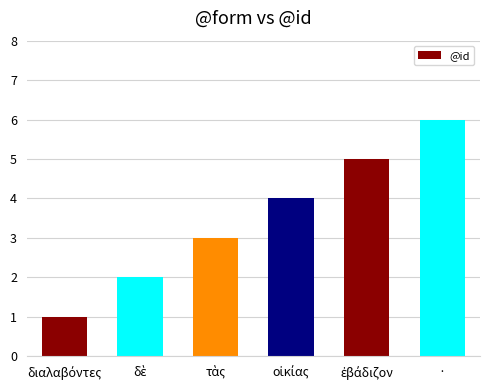

True or false: the data shows 6 at ·.

True